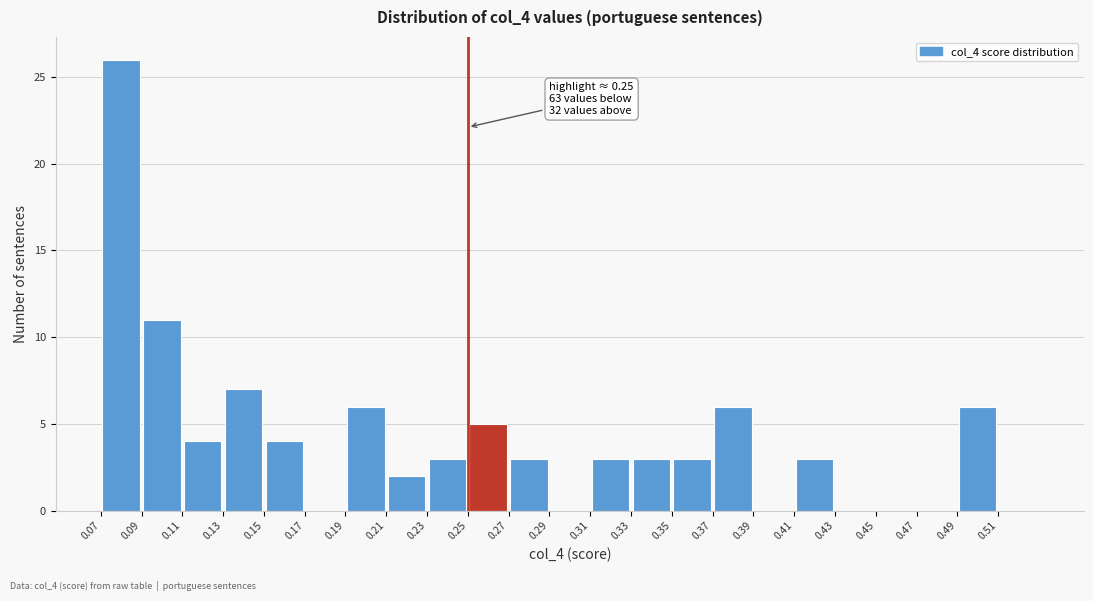

Which range on the x-axis has the tallest bar?

0.07 to 0.09